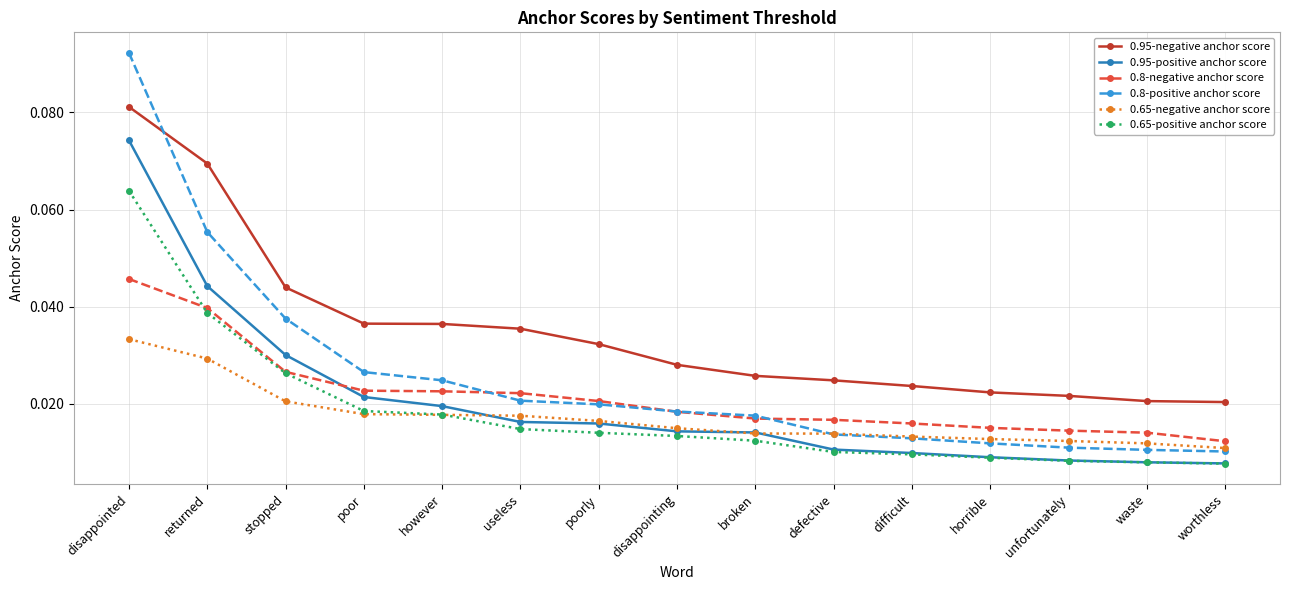

Rank the series by their maximum value, from lowest to highest.

0.65-negative anchor score, 0.8-negative anchor score, 0.65-positive anchor score, 0.95-positive anchor score, 0.95-negative anchor score, 0.8-positive anchor score